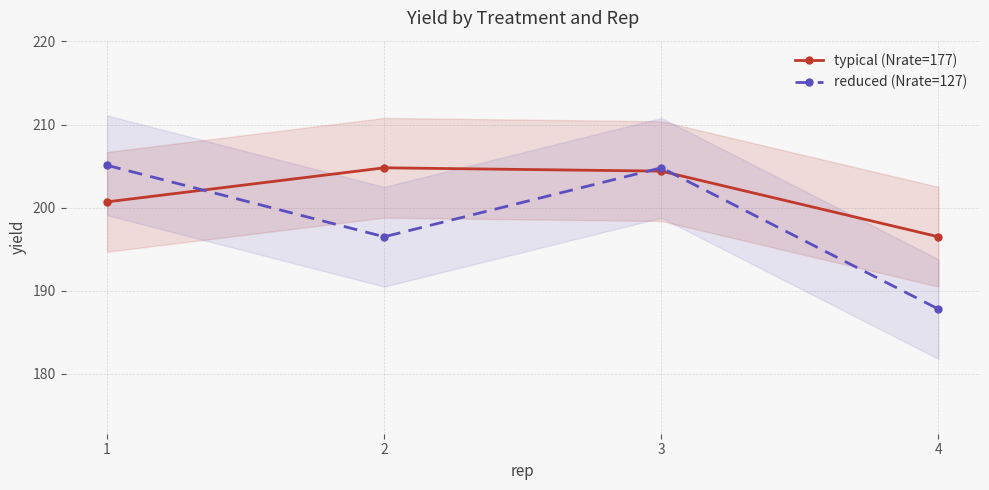

What is the difference between the maximum and minimum values in the typical (Nrate=177) series?

8.3